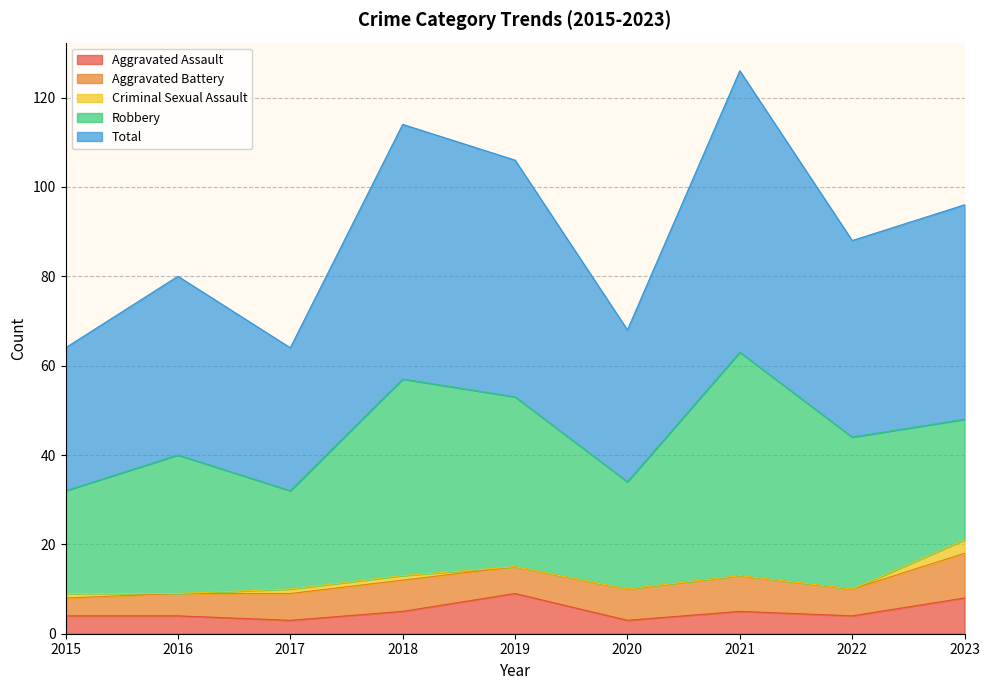

Where is the first local minimum for Criminal Sexual Assault?

2016